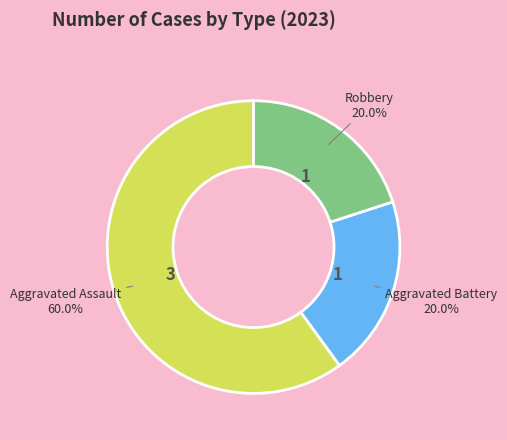

What is the largest slice in the pie chart?

Aggravated Assault